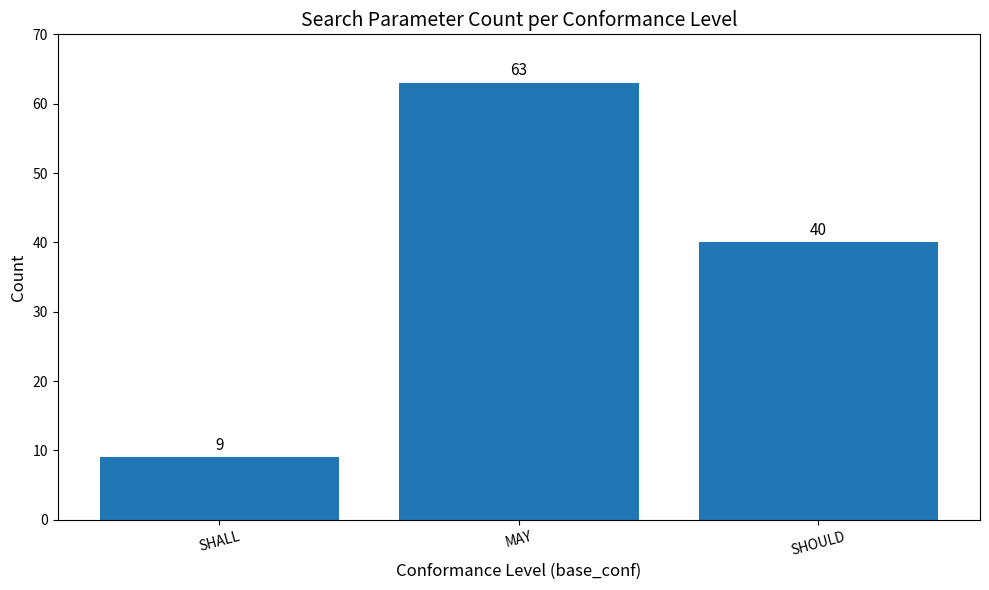

Are the bars horizontal?

No